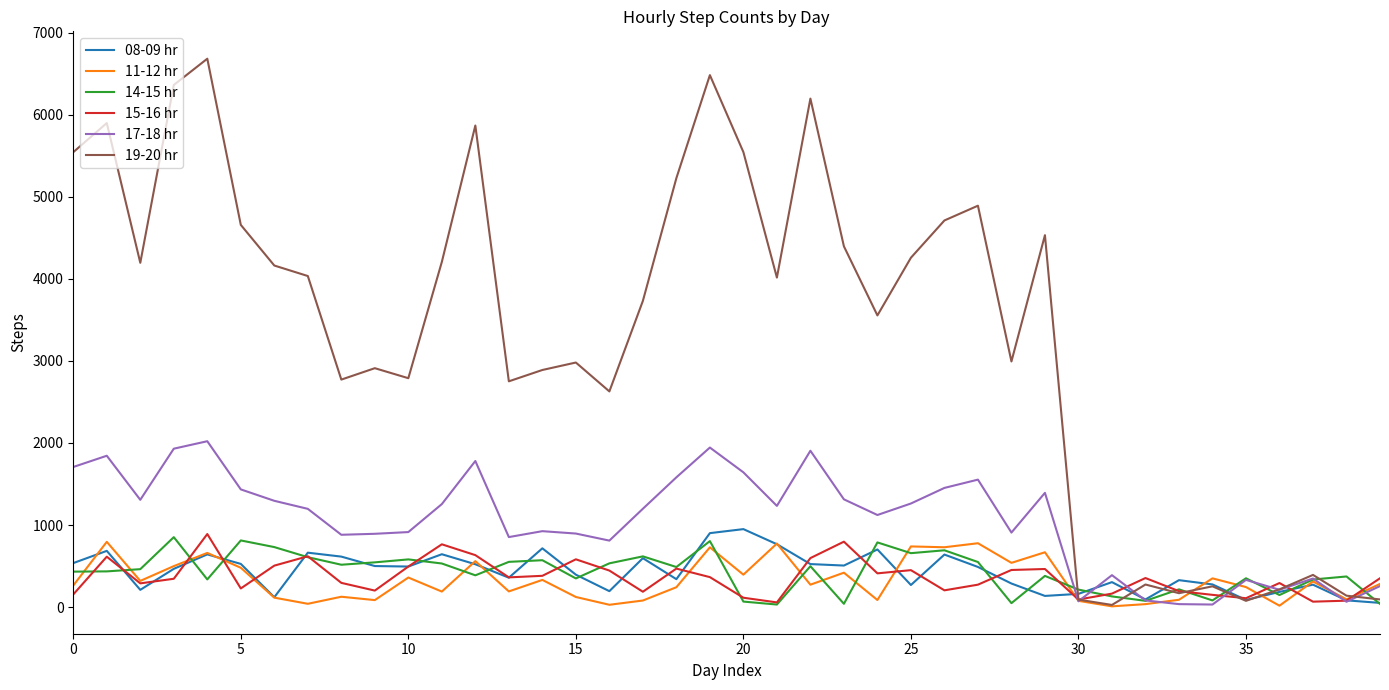

What is the maximum value shown in the chart?

6682